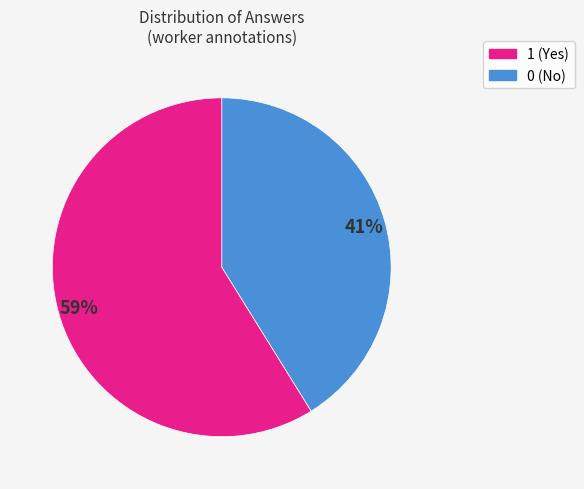

To the nearest percent, what is the average slice percentage?

50%